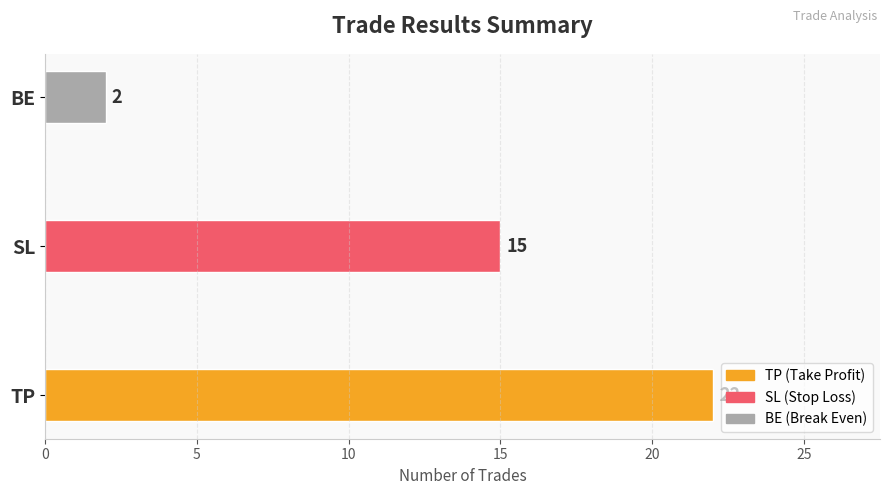

What is the sum of the values at TP and BE?

24